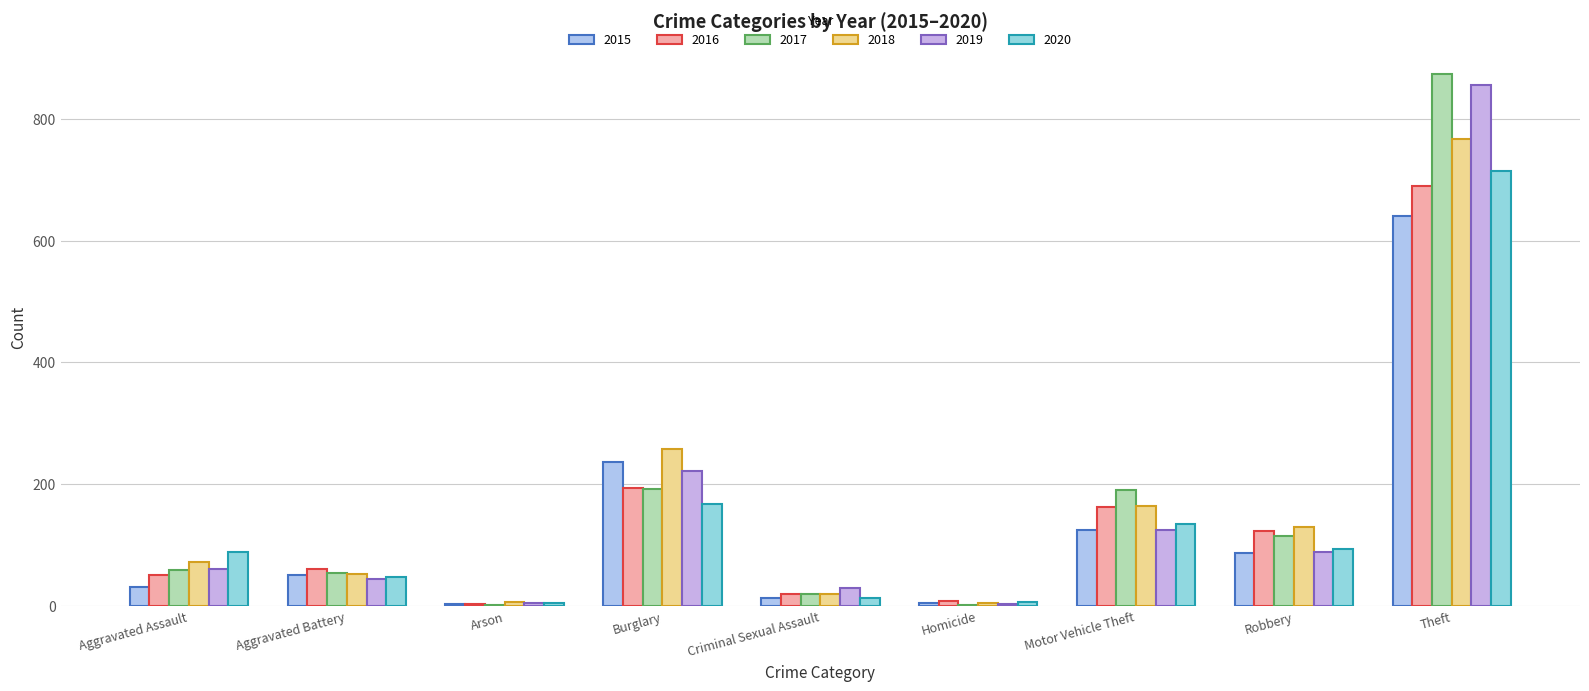

True or false: 2019 has a value of 78 at Aggravated Battery.

False